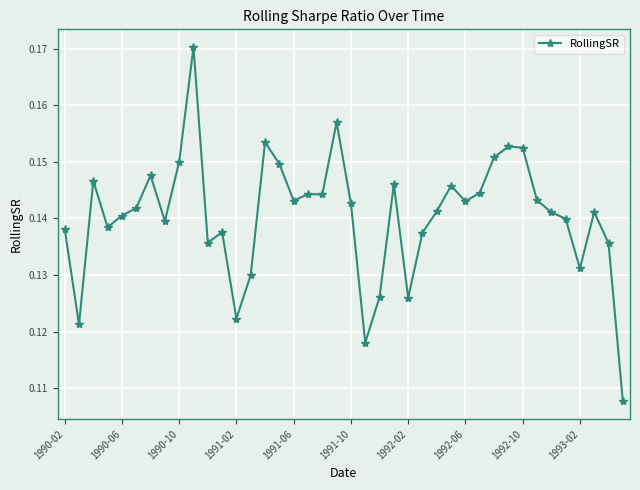

How many distinct data groups are displayed?

1